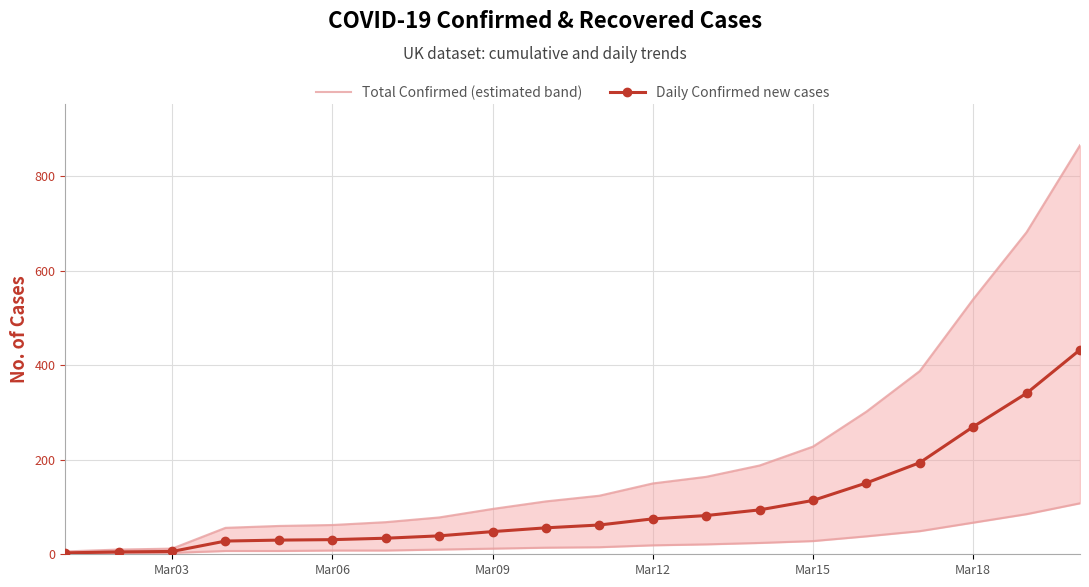

What is the highest value of the Daily Confirmed new cases series?

433